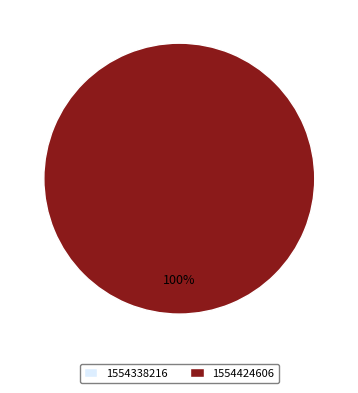

Count the number of slices in the pie.

2